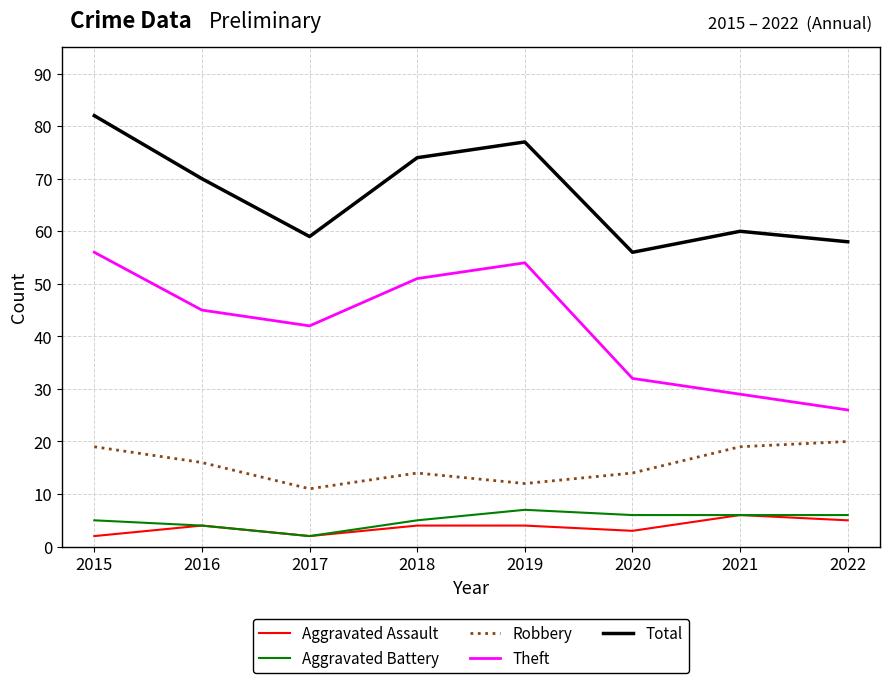

Is it true that Total equals 15 at 2022?

False